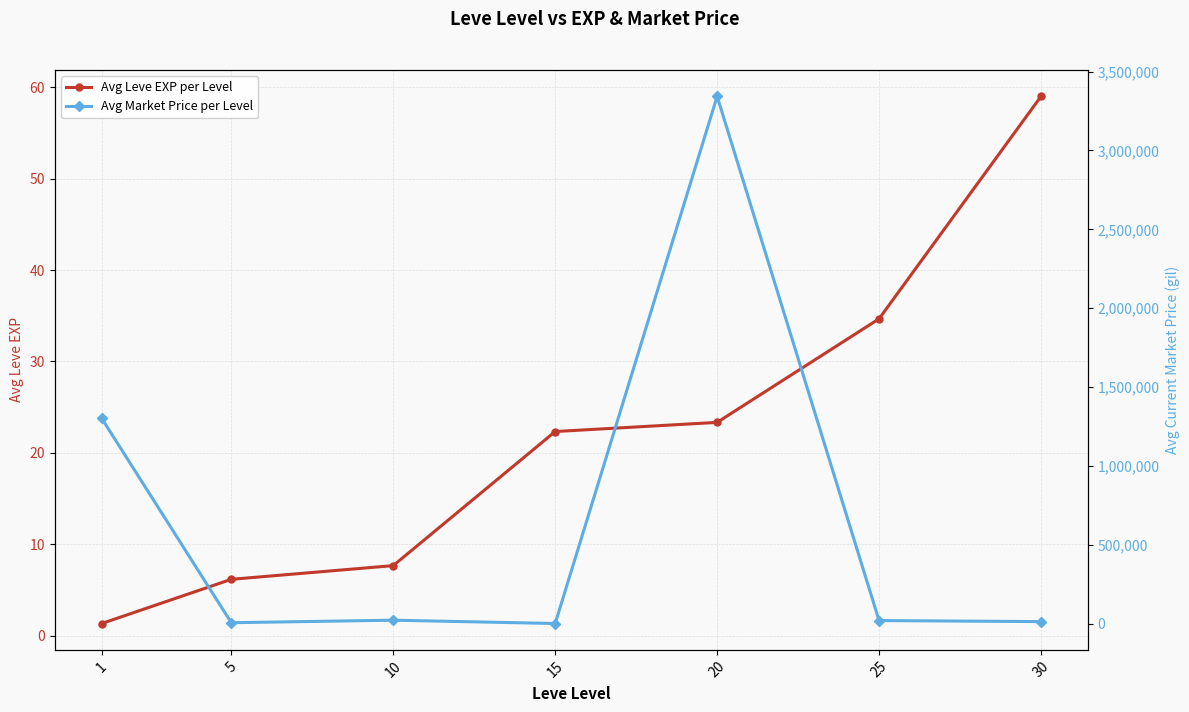

Where does the Avg Market Price per Level series first go above 18640?

1